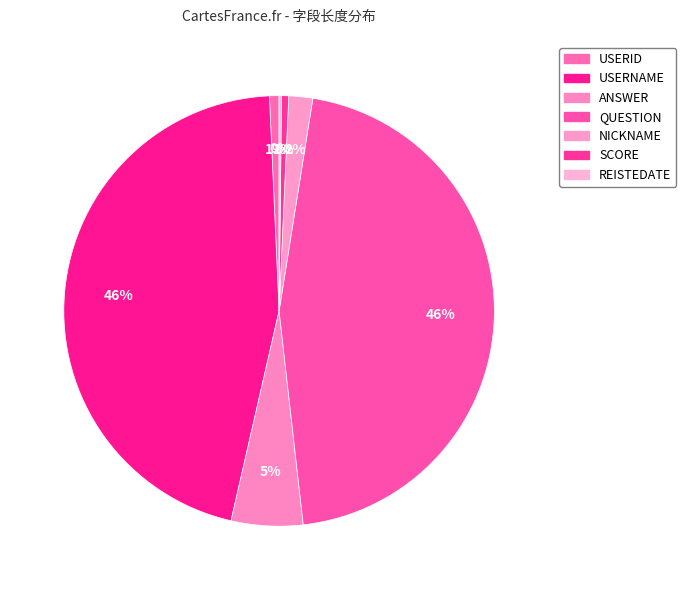

Which category has the biggest portion of the pie?

USERNAME